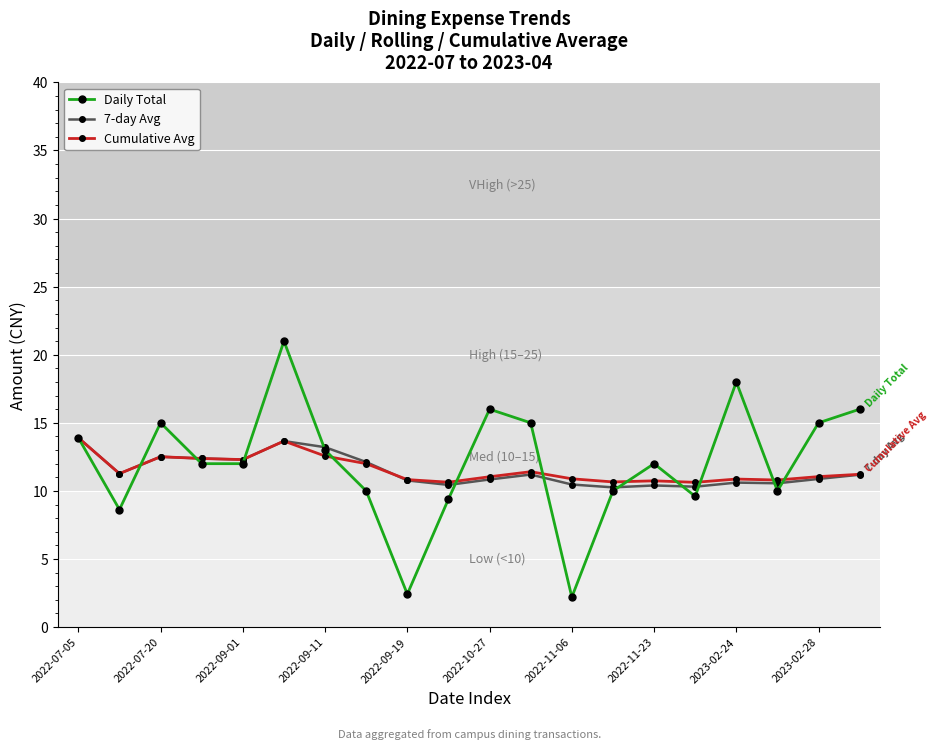

In Daily Total, how many points are higher than both neighbors (excluding endpoints)?

5